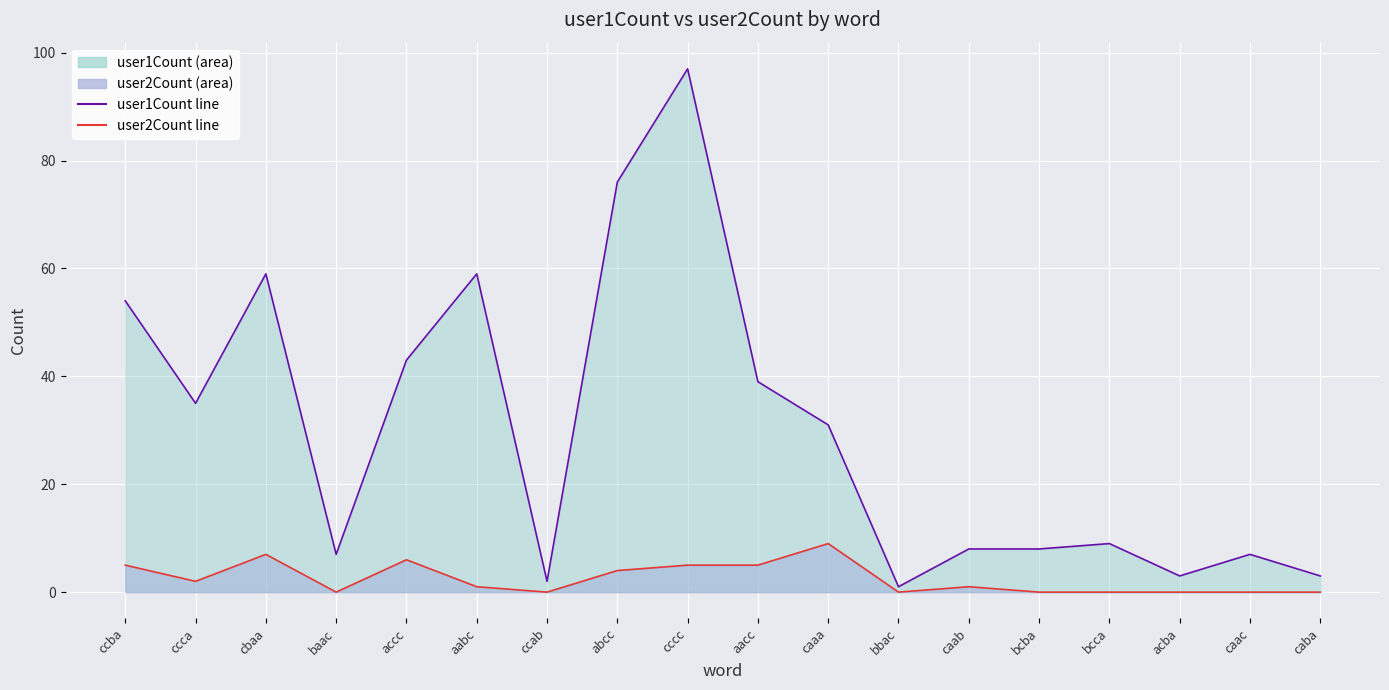

At which label does user2Count line reach its peak?

caaa